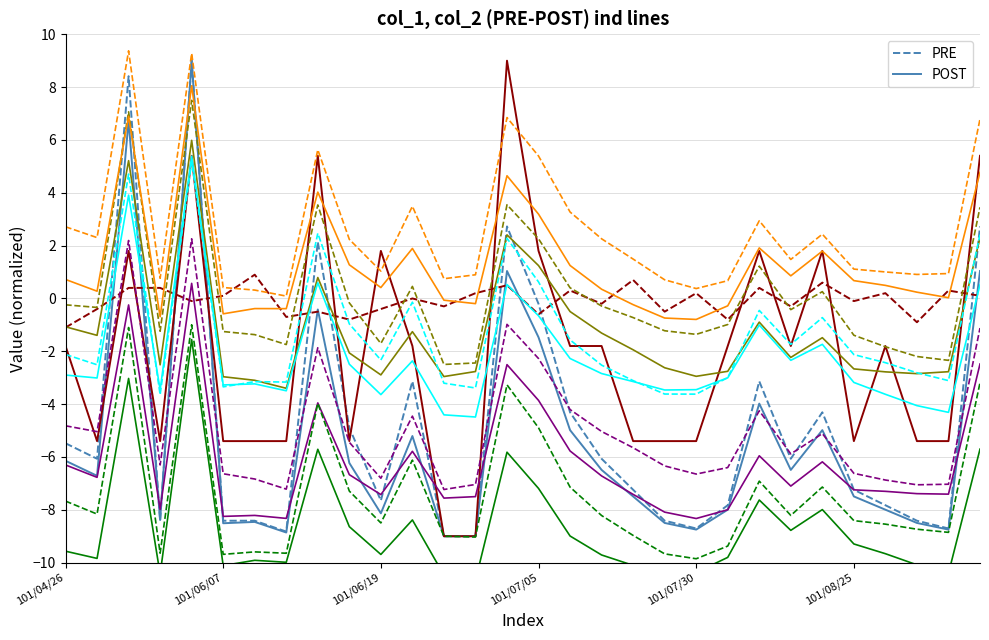

How many data points in col_1 are less than -6?

18